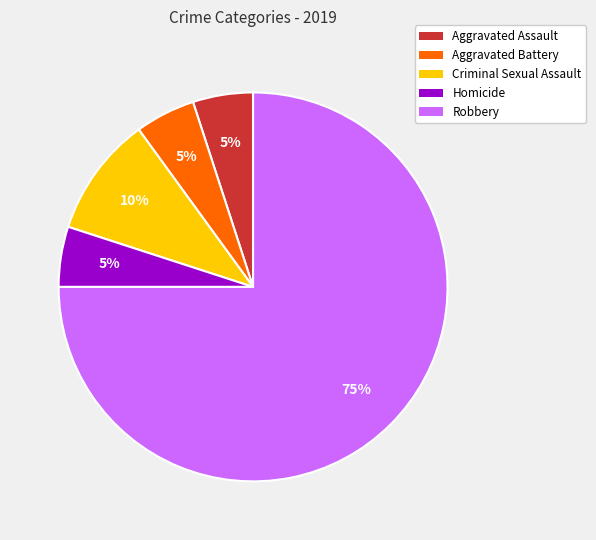

To the nearest percent, what is the difference between the largest and smallest slice percentages?

70%